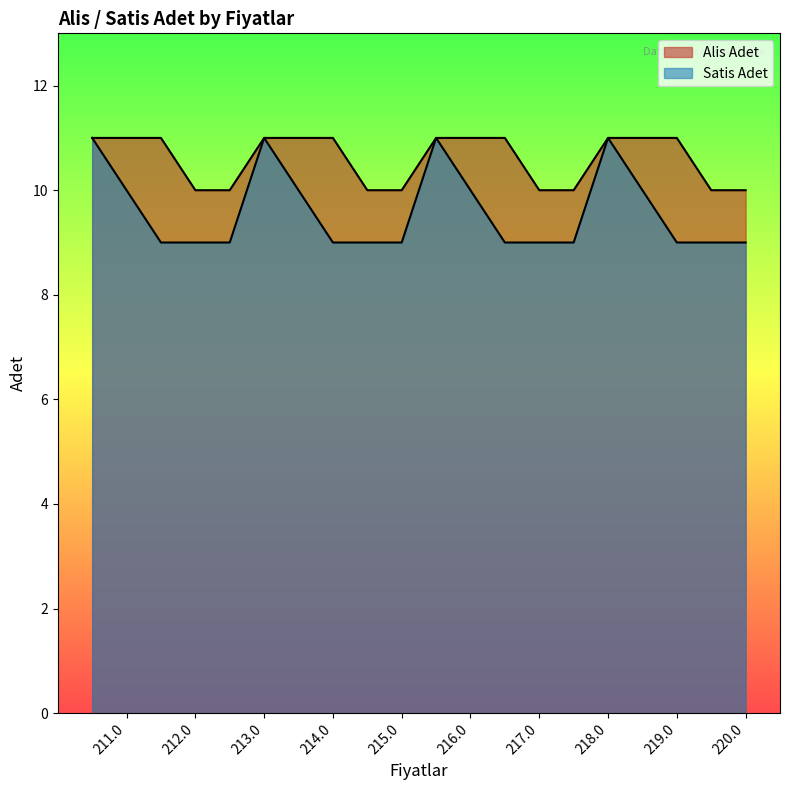

What is the spread (max minus min) of values at 214?

2